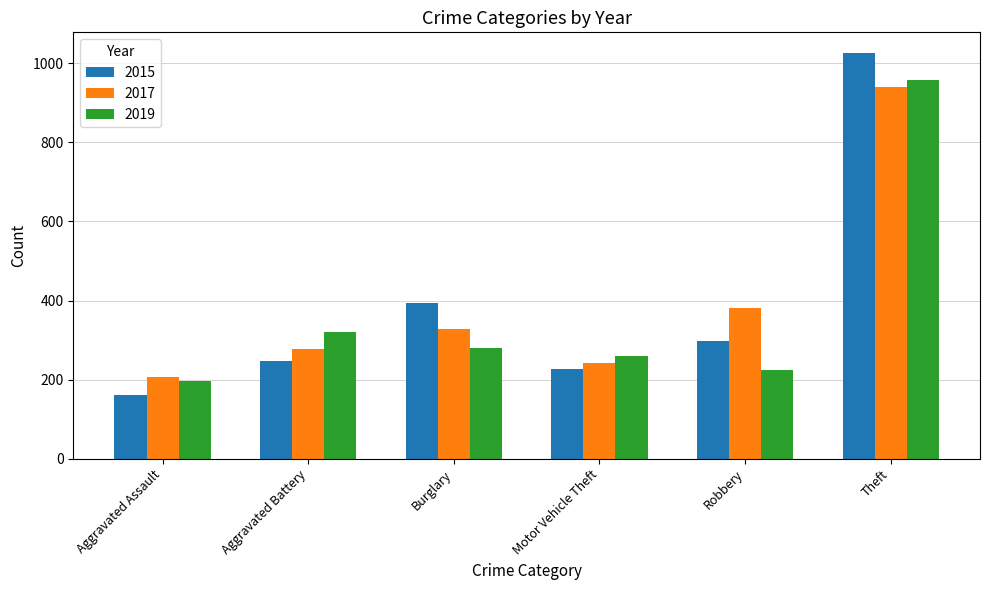

At which category is the sum across all series the highest?

Theft